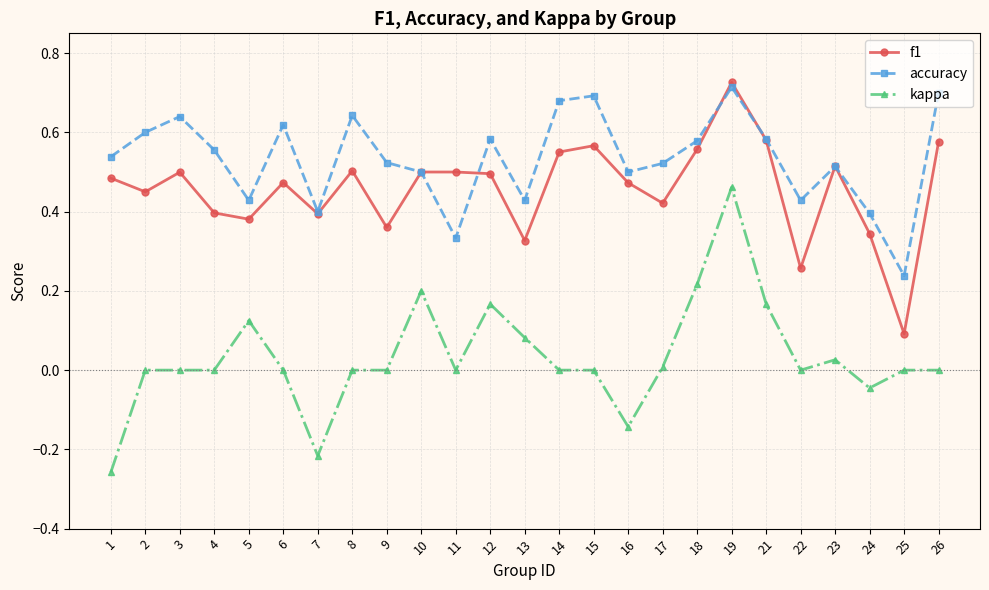

Which label corresponds to the largest value in the chart?

19